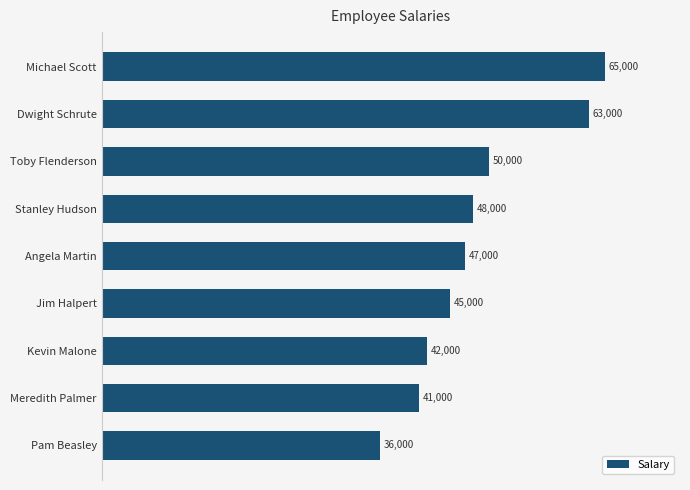

List the labels in order of value, smallest first.

Pam Beasley, Meredith Palmer, Kevin Malone, Jim Halpert, Angela Martin, Stanley Hudson, Toby Flenderson, Dwight Schrute, Michael Scott